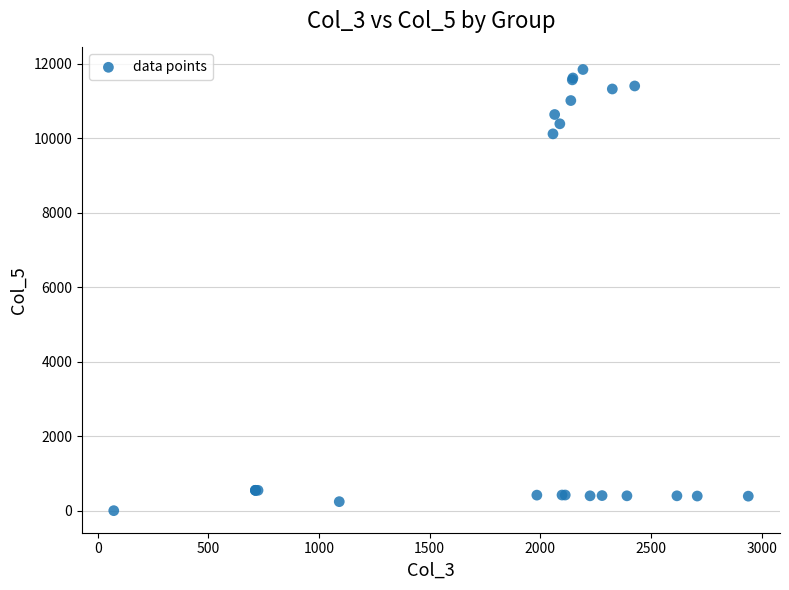

What Y value in the scatter plot is closest to 5924?

10119.7